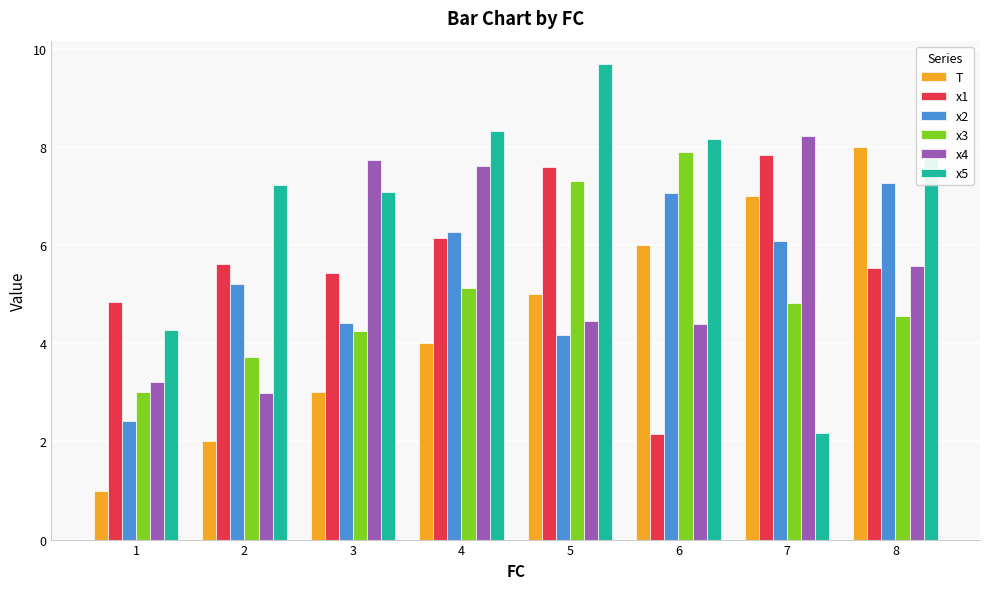

At which category is the sum across all series the highest?

8